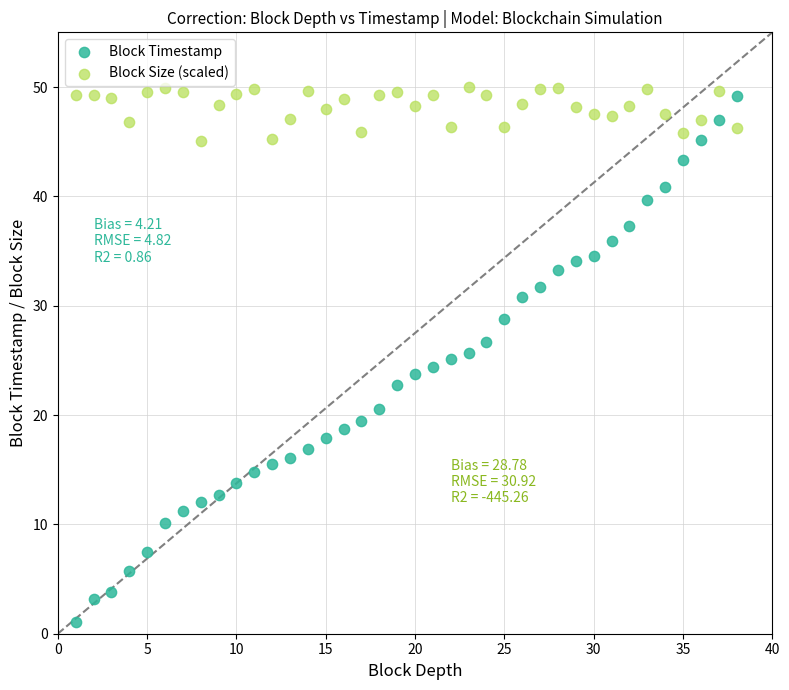

Which series has the widest spread of Y values?

Block Timestamp